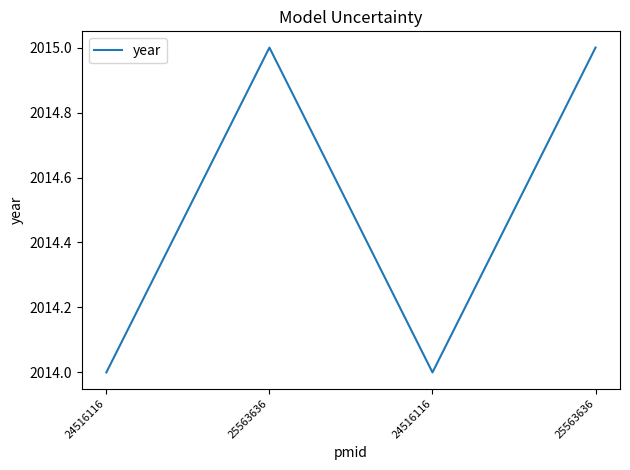

What is the value of the 4th point from the left?

2015